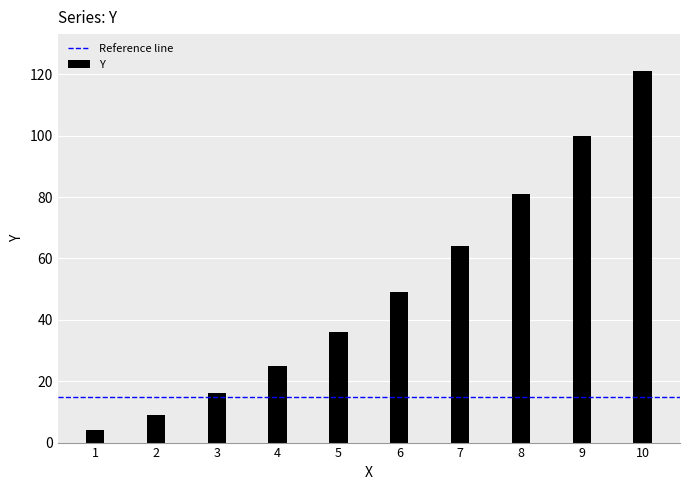

How many bars are there in total?

10